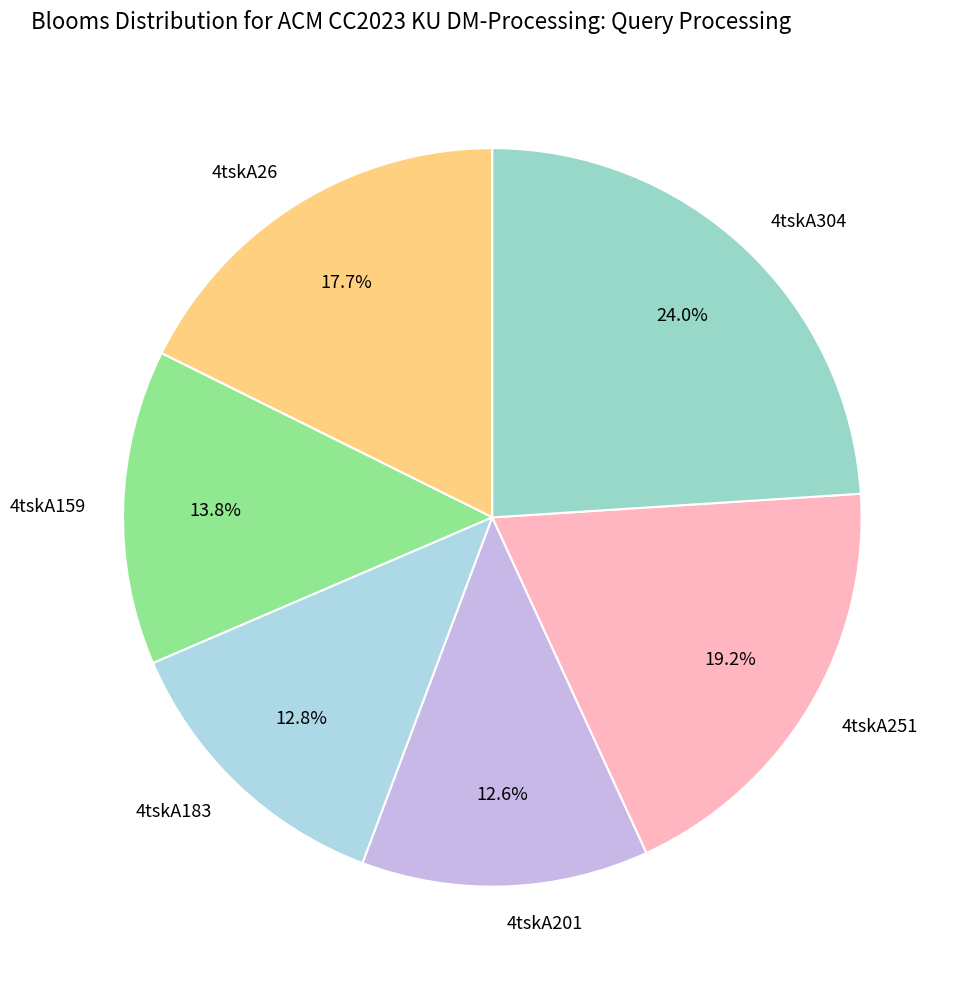

What is the ratio of the value at 4tskA159 to the value at 4tskA26?

0.8